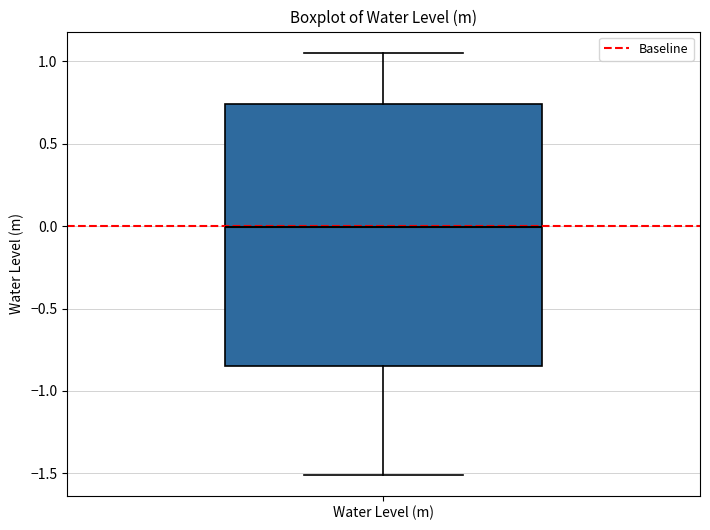

Where does the median line of the box for Water Level (m) sit on the y-axis? The values are not printed on the chart, so give them approximately, as read against the axis.

0.00